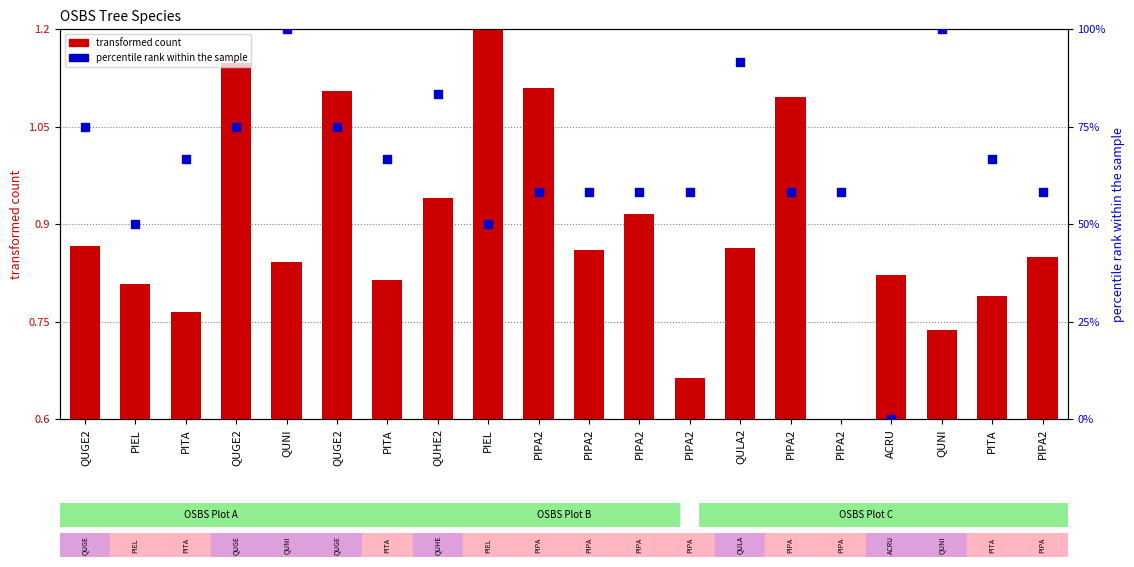

Which series has the largest total across all categories?

percentile rank within the sample